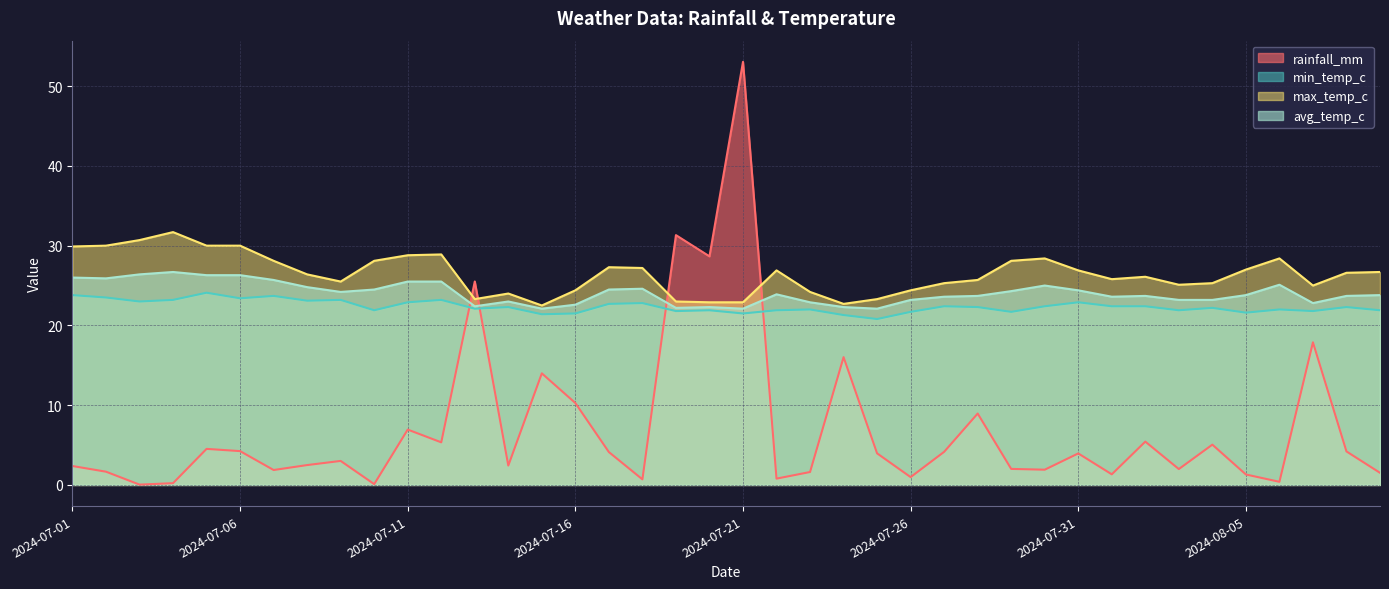

Reading left to right, transcribe all the data shown in this chart.

rainfall_mm: 2024-07-01=2.4	2024-07-02=1.7	2024-07-03=0.0	2024-07-04=0.2	2024-07-05=4.5	2024-07-06=4.2	2024-07-07=1.9	2024-07-08=2.5	2024-07-09=3.0	2024-07-10=0.1	2024-07-11=6.9	2024-07-12=5.3	2024-07-13=25.5	2024-07-14=2.4	2024-07-15=14.0	2024-07-16=10.3	2024-07-17=4.1	2024-07-18=0.7	2024-07-19=31.3	2024-07-20=28.7	2024-07-21=53.0	2024-07-22=0.8	2024-07-23=1.6	2024-07-24=16.0	2024-07-25=4.0	2024-07-26=1.0	2024-07-27=4.2	2024-07-28=8.9	2024-07-29=2.0	2024-07-30=1.9	2024-07-31=4.0	2024-08-01=1.3	2024-08-02=5.4	2024-08-03=2.0	2024-08-04=5.0	2024-08-05=1.3	2024-08-06=0.4	2024-08-07=17.9	2024-08-08=4.2	2024-08-09=1.5
min_temp_c: 2024-07-01=23.8	2024-07-02=23.5	2024-07-03=23.0	2024-07-04=23.2	2024-07-05=24.1	2024-07-06=23.4	2024-07-07=23.7	2024-07-08=23.1	2024-07-09=23.2	2024-07-10=21.9	2024-07-11=22.9	2024-07-12=23.2	2024-07-13=22.1	2024-07-14=22.3	2024-07-15=21.4	2024-07-16=21.5	2024-07-17=22.7	2024-07-18=22.8	2024-07-19=21.8	2024-07-20=21.9	2024-07-21=21.5	2024-07-22=21.9	2024-07-23=22.0	2024-07-24=21.3	2024-07-25=20.8	2024-07-26=21.7	2024-07-27=22.4	2024-07-28=22.3	2024-07-29=21.7	2024-07-30=22.4	2024-07-31=22.9	2024-08-01=22.4	2024-08-02=22.4	2024-08-03=21.9	2024-08-04=22.2	2024-08-05=21.6	2024-08-06=22.0	2024-08-07=21.8	2024-08-08=22.3	2024-08-09=21.9
max_temp_c: 2024-07-01=29.9	2024-07-02=30.0	2024-07-03=30.7	2024-07-04=31.7	2024-07-05=30.0	2024-07-06=30.0	2024-07-07=28.1	2024-07-08=26.4	2024-07-09=25.5	2024-07-10=28.1	2024-07-11=28.8	2024-07-12=28.9	2024-07-13=23.3	2024-07-14=24.0	2024-07-15=22.5	2024-07-16=24.4	2024-07-17=27.3	2024-07-18=27.2	2024-07-19=23.0	2024-07-20=22.9	2024-07-21=22.9	2024-07-22=26.9	2024-07-23=24.2	2024-07-24=22.7	2024-07-25=23.3	2024-07-26=24.4	2024-07-27=25.3	2024-07-28=25.7	2024-07-29=28.1	2024-07-30=28.4	2024-07-31=26.9	2024-08-01=25.8	2024-08-02=26.1	2024-08-03=25.1	2024-08-04=25.3	2024-08-05=27.0	2024-08-06=28.4	2024-08-07=25.0	2024-08-08=26.6	2024-08-09=26.7
avg_temp_c: 2024-07-01=26.0	2024-07-02=25.9	2024-07-03=26.4	2024-07-04=26.7	2024-07-05=26.3	2024-07-06=26.3	2024-07-07=25.7	2024-07-08=24.8	2024-07-09=24.2	2024-07-10=24.5	2024-07-11=25.5	2024-07-12=25.5	2024-07-13=22.4	2024-07-14=23.0	2024-07-15=22.1	2024-07-16=22.6	2024-07-17=24.5	2024-07-18=24.6	2024-07-19=22.2	2024-07-20=22.3	2024-07-21=22.1	2024-07-22=23.9	2024-07-23=22.9	2024-07-24=22.3	2024-07-25=22.1	2024-07-26=23.2	2024-07-27=23.6	2024-07-28=23.7	2024-07-29=24.3	2024-07-30=25.0	2024-07-31=24.4	2024-08-01=23.6	2024-08-02=23.7	2024-08-03=23.2	2024-08-04=23.2	2024-08-05=23.8	2024-08-06=25.1	2024-08-07=22.8	2024-08-08=23.7	2024-08-09=23.8